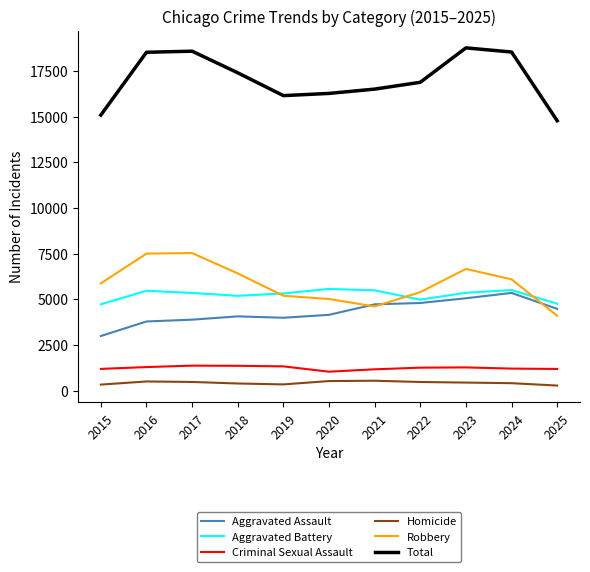

At 2015, list the series in order from smallest to largest.

Homicide, Criminal Sexual Assault, Aggravated Assault, Aggravated Battery, Robbery, Total